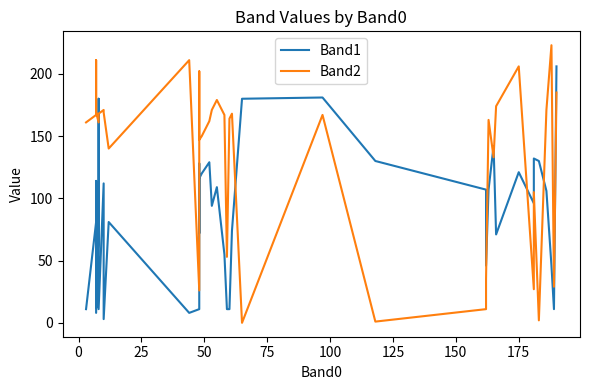

What is the difference between the second highest and minimum values in the Band1 series?

178